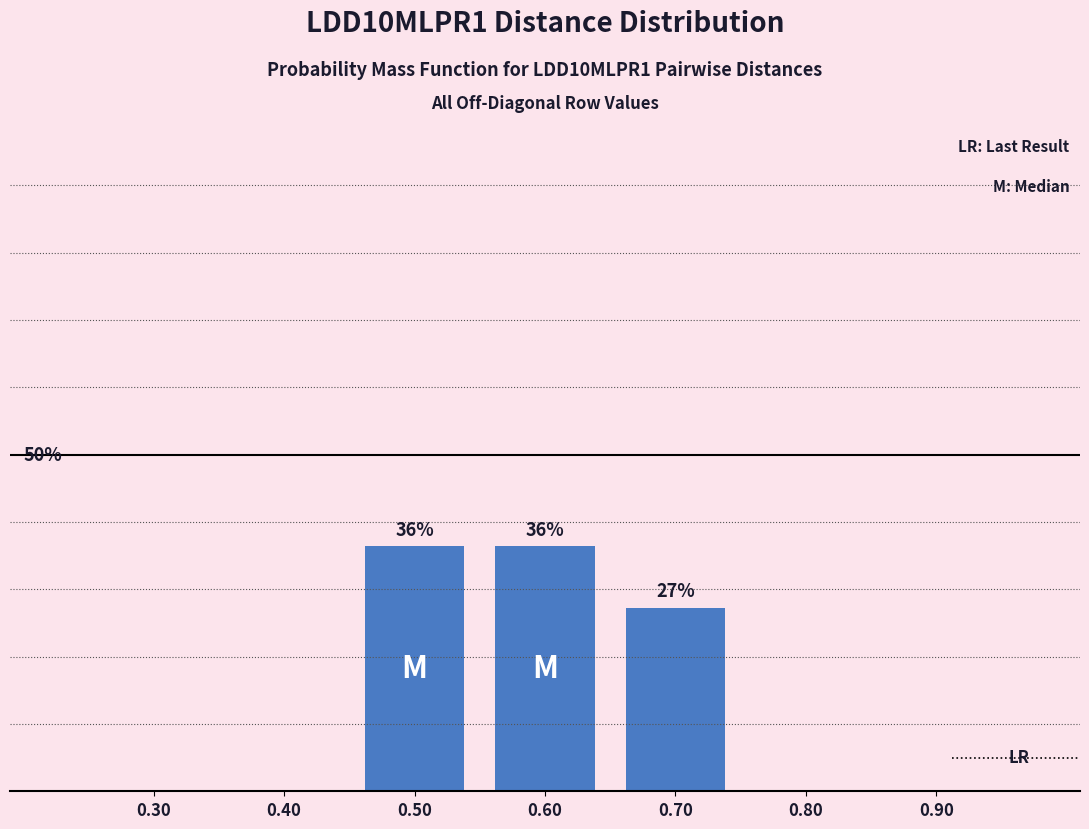

Are the bars horizontal?

No